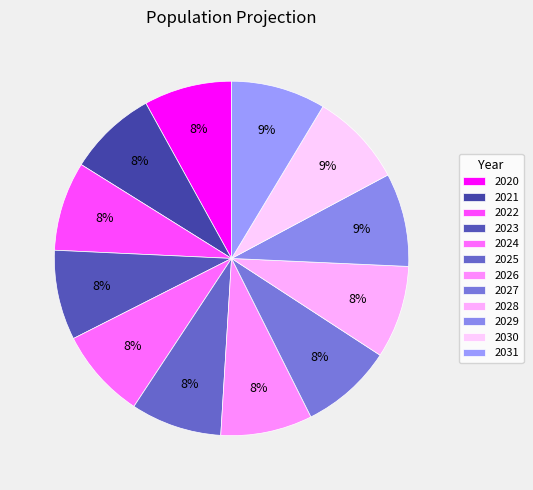

To the nearest percent, what portion does 2031 represent?

9%